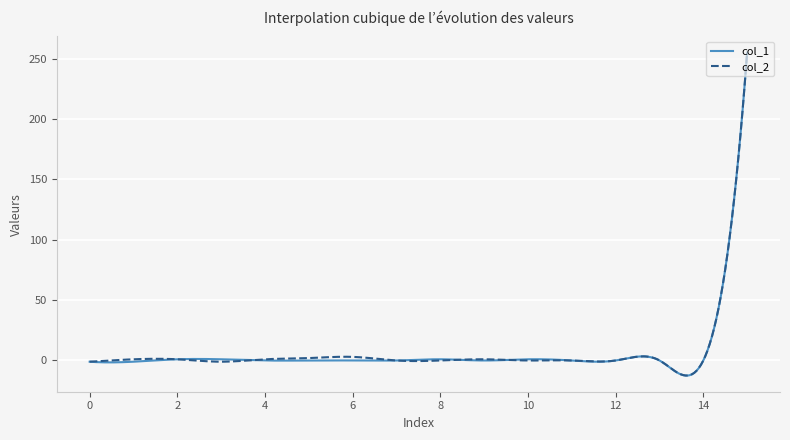

Which series has the largest range (max minus min)?

col_1